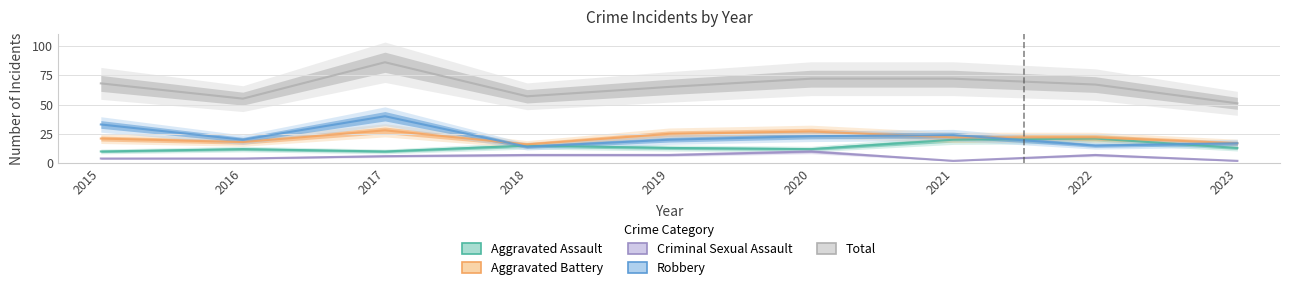

At 2015, list the series in order from smallest to largest.

Criminal Sexual Assault, Aggravated Assault, Aggravated Battery, Robbery, Total